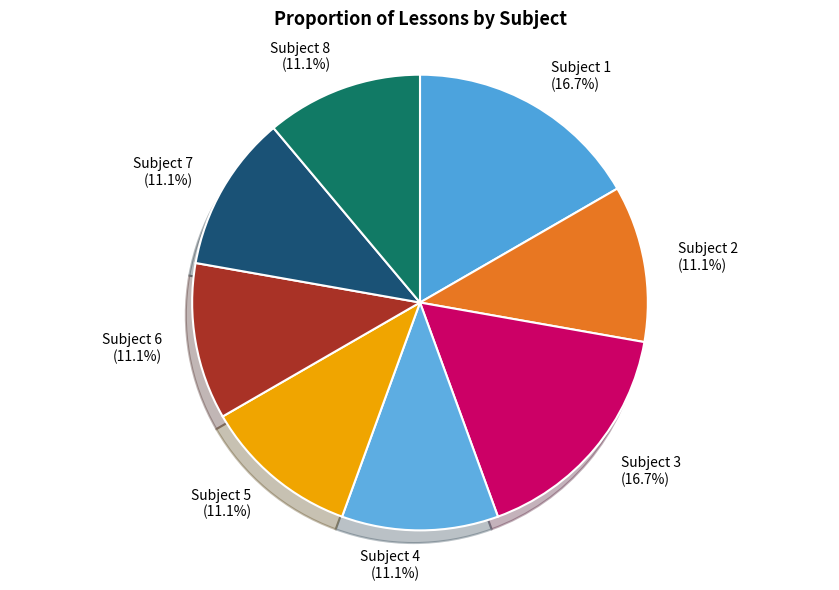

What is the ratio of the value at Subject 2 to the value at Subject 5?

1.0